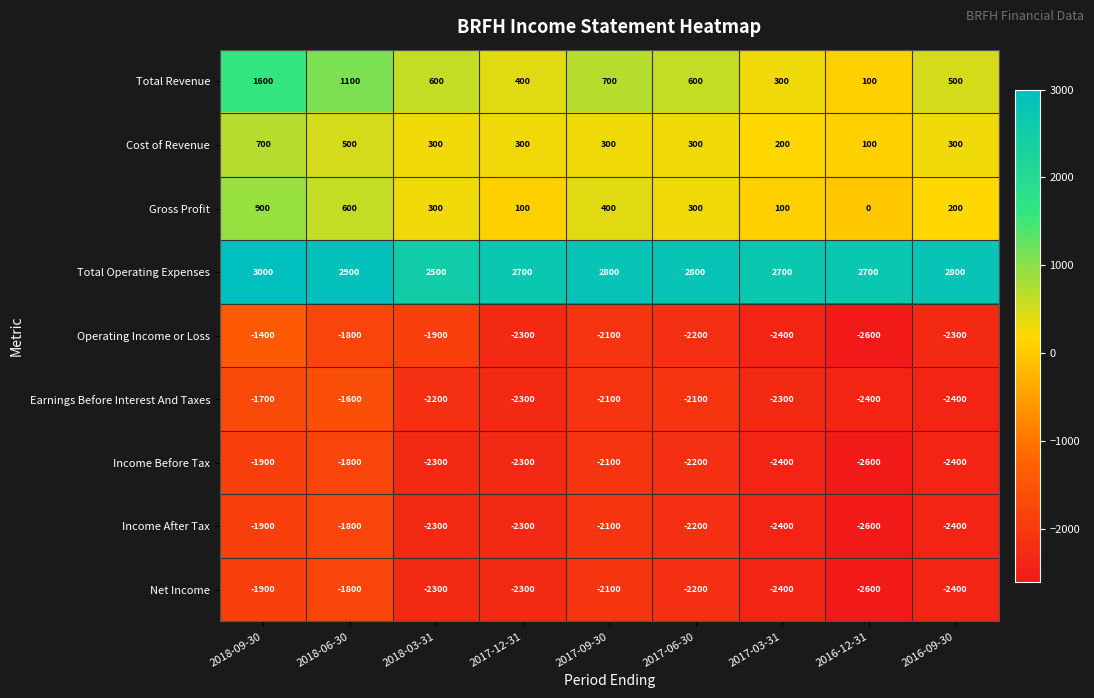

What is the difference between the maximum and second lowest values in the Operating Income or Loss series?

1000